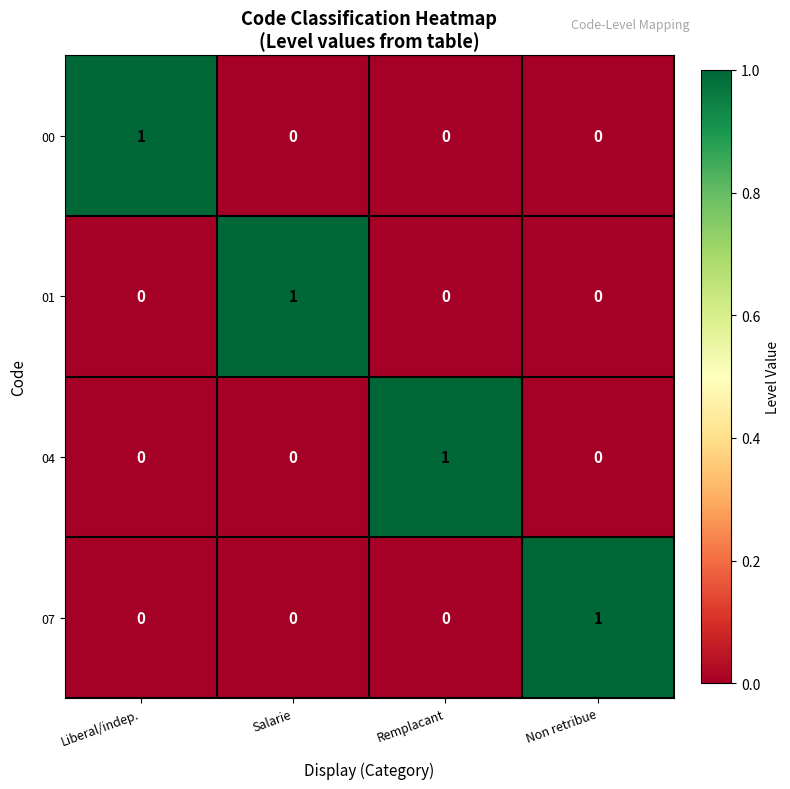

Is it true that 00 equals 0 at Non retribue?

True